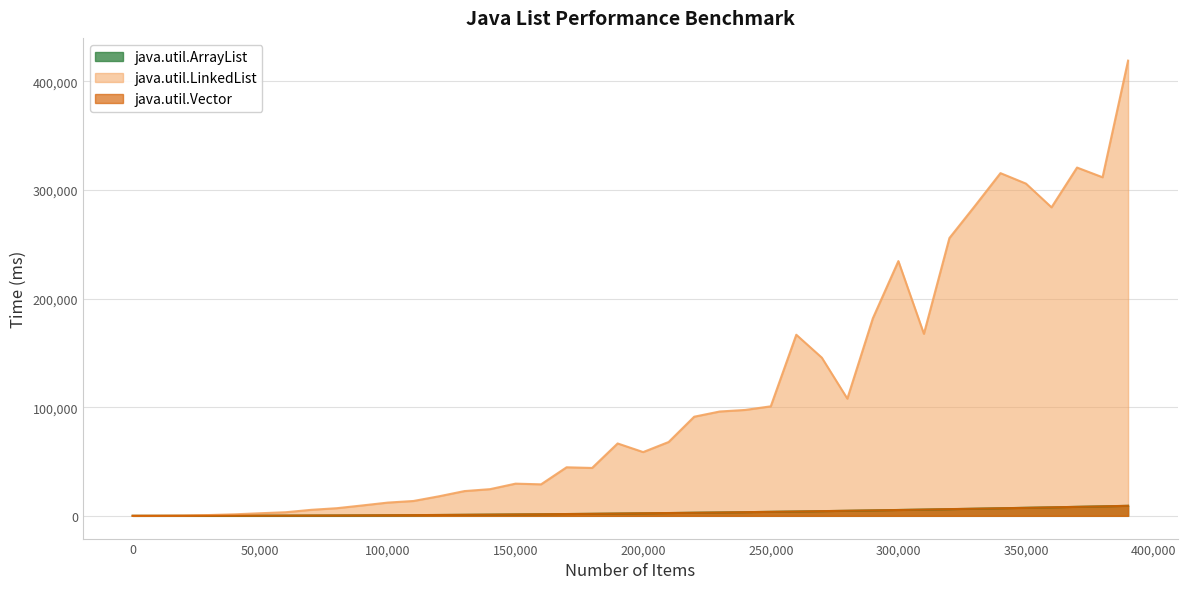

What is the value of the java.util.LinkedList point at the 8th from the left?

5525.0